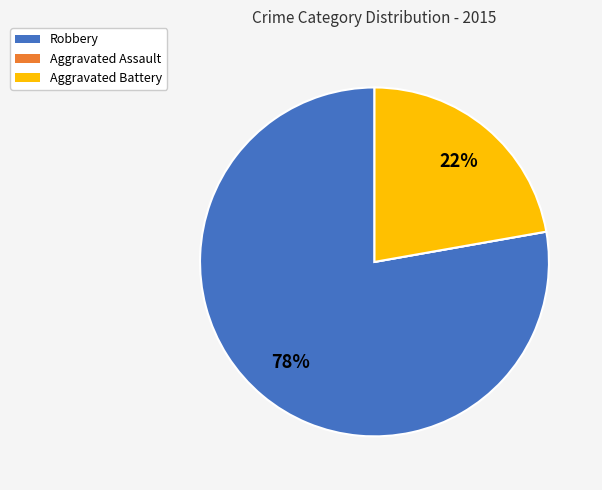

To the nearest percent, what is the difference between the largest and smallest slice percentages?

78%